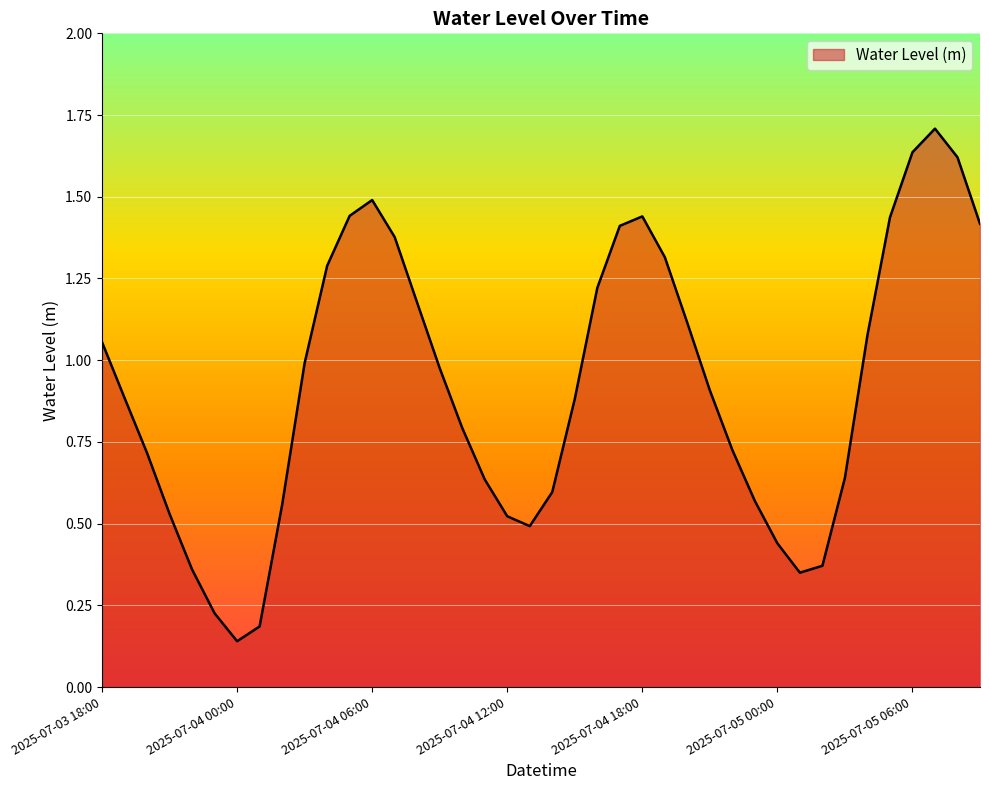

What is the greatest value displayed?

1.7